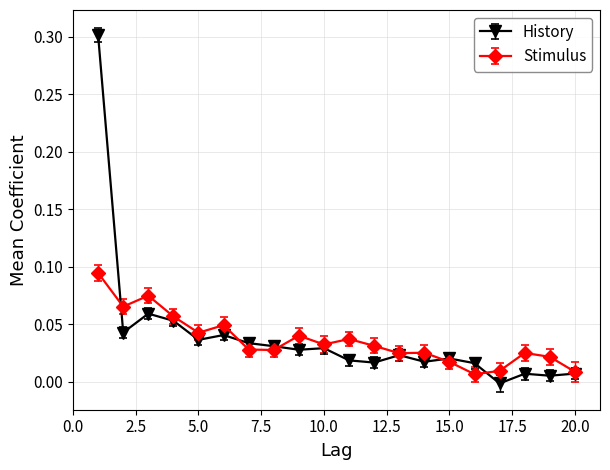

List the series in order of their peak value, lowest first.

Stimulus, History